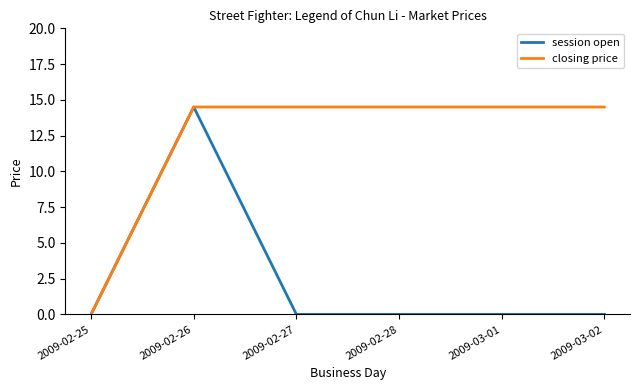

Reading left to right, extract all data points from this chart.

session open: 2009-02-25=0.0	2009-02-26=14.5	2009-02-27=0.0	2009-02-28=0.0	2009-03-01=0.0	2009-03-02=0.0
closing price: 2009-02-25=0.0	2009-02-26=14.5	2009-02-27=14.5	2009-02-28=14.5	2009-03-01=14.5	2009-03-02=14.5